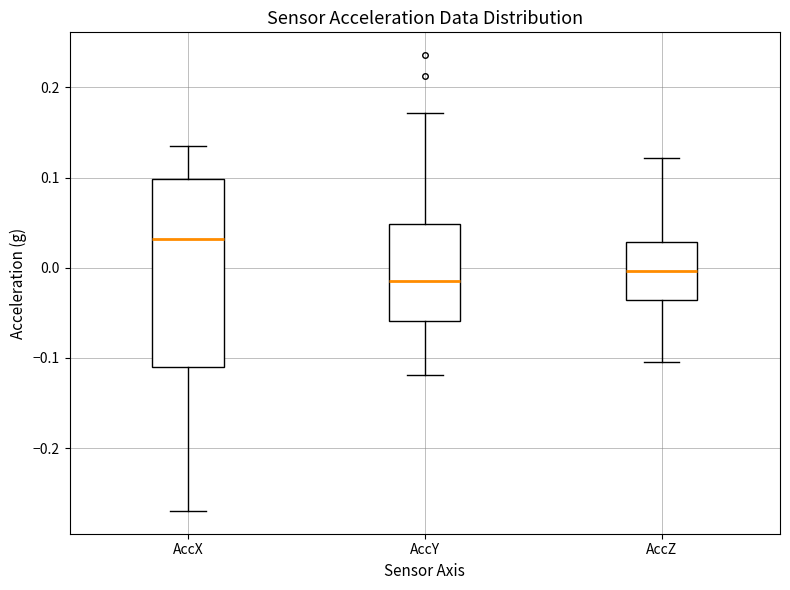

Where is the lower edge of the box for AccZ on the y-axis? The values are not printed on the chart, so give them approximately, as read against the axis.

-0.04